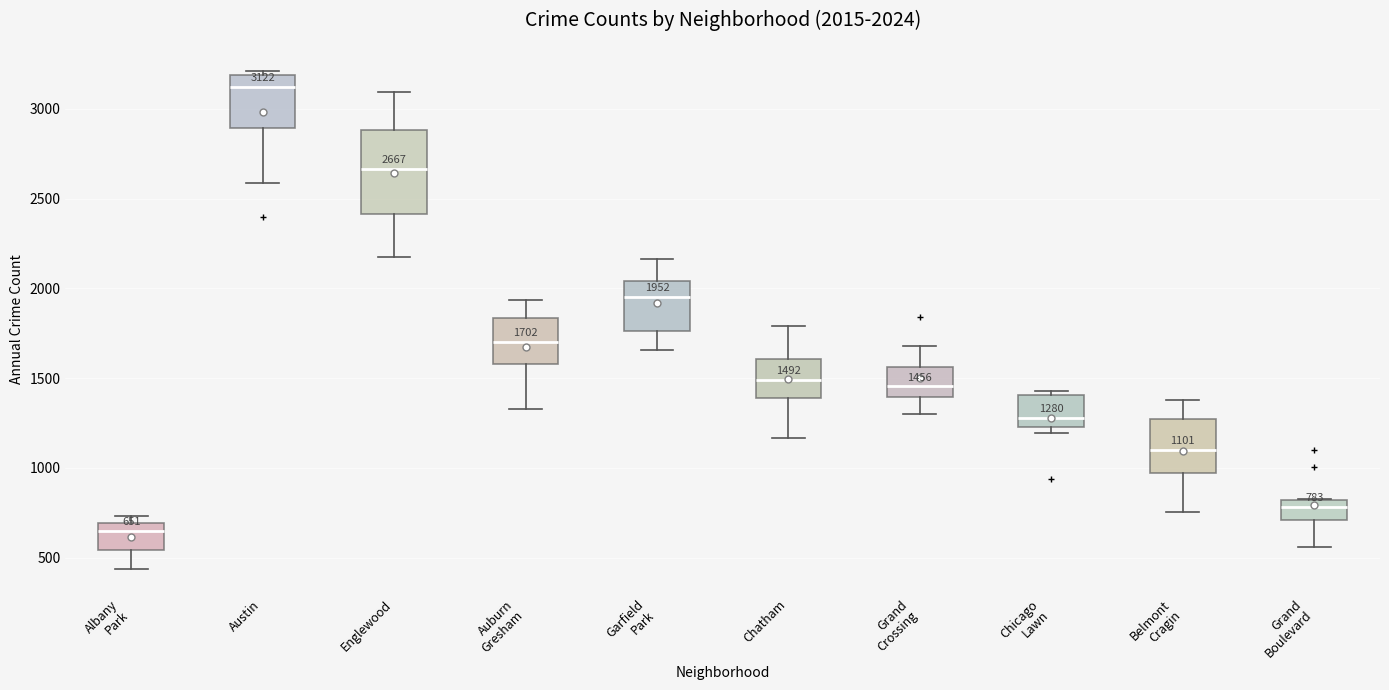

Which box is the tallest, from its lower edge to its upper edge?

Englewood